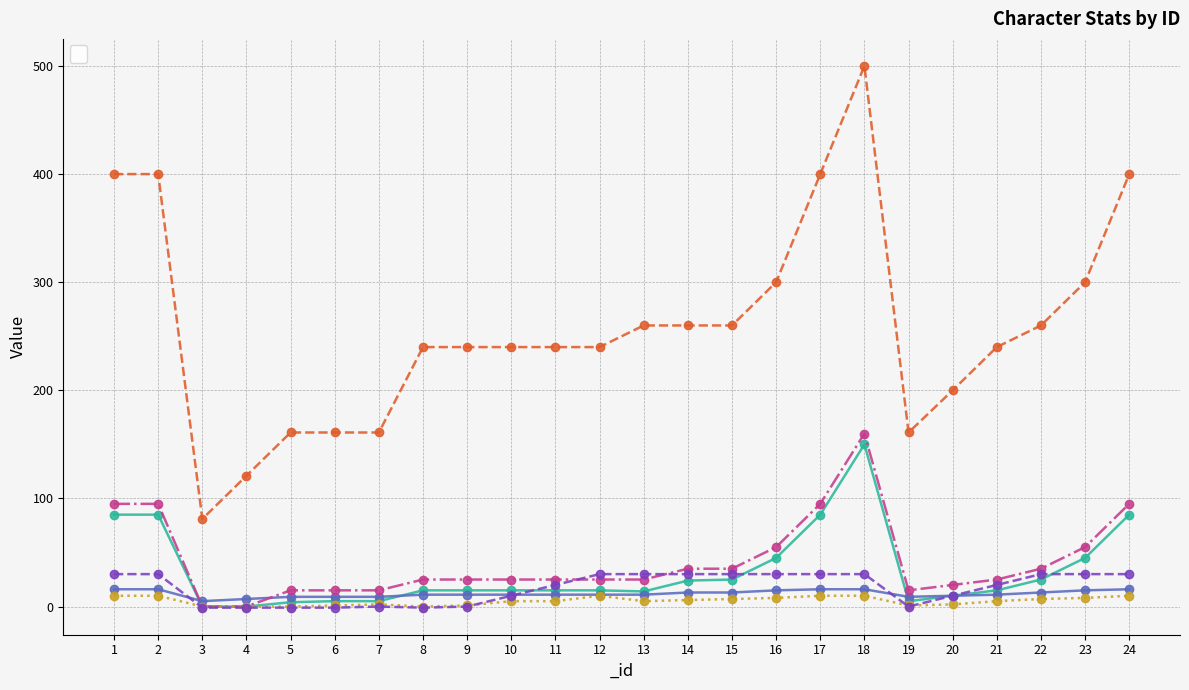

True or false: _limiter has a value of 9 at 13.

False